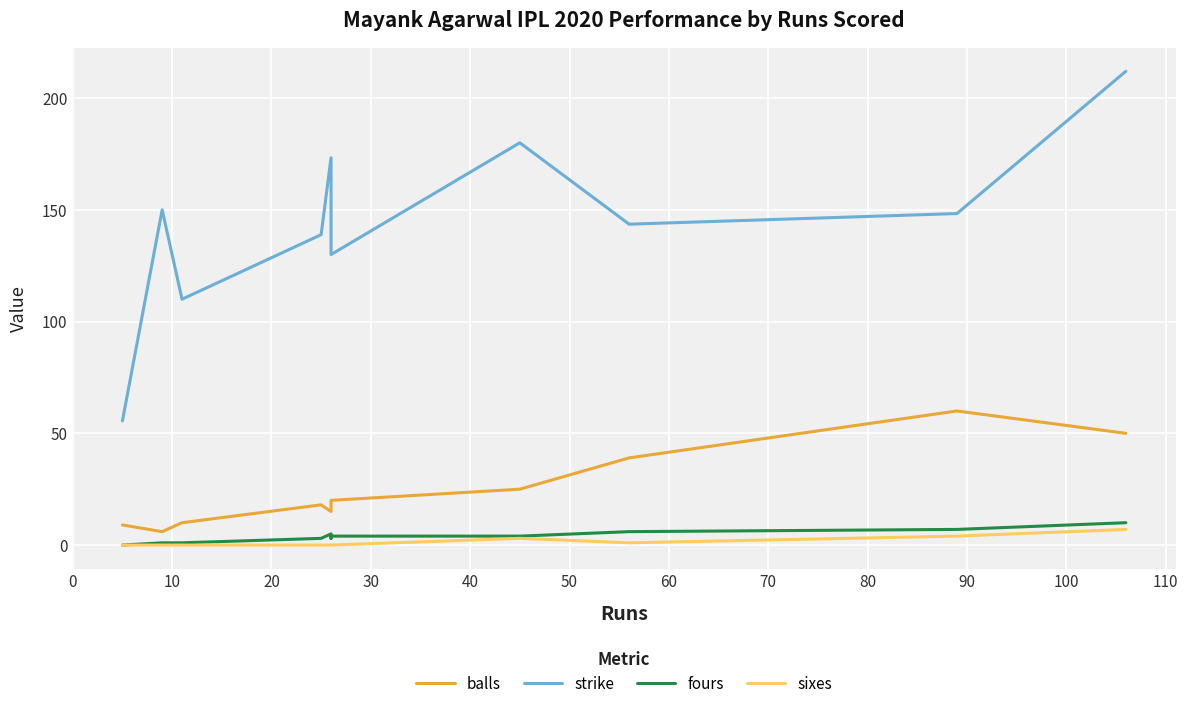

What position from the left is 80?

10